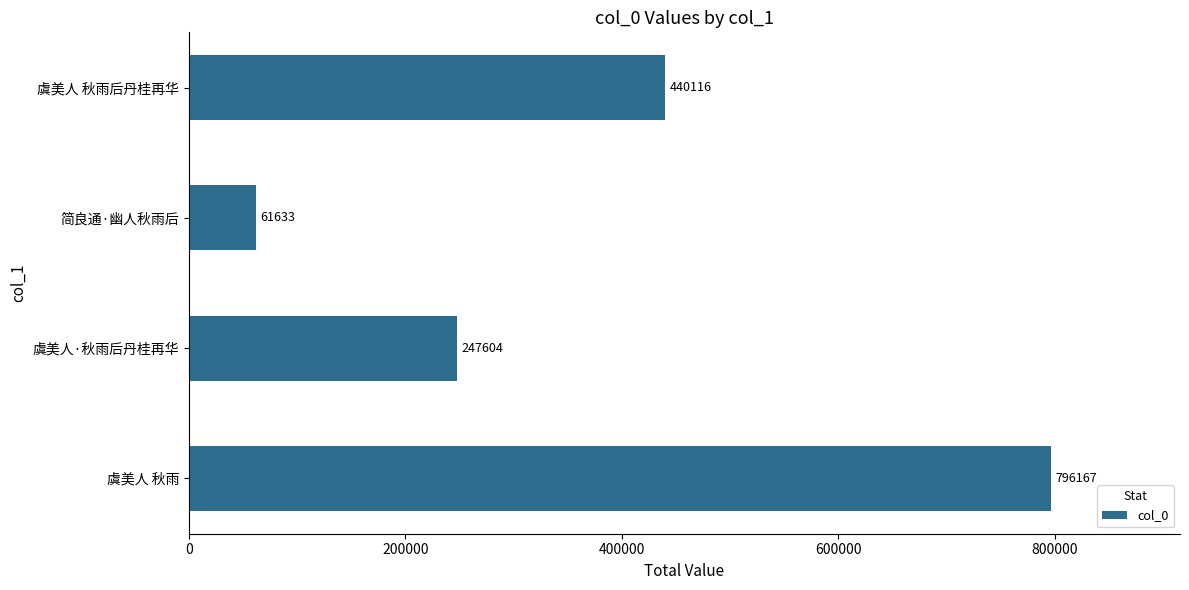

What is the difference between the second highest and minimum values?

378483